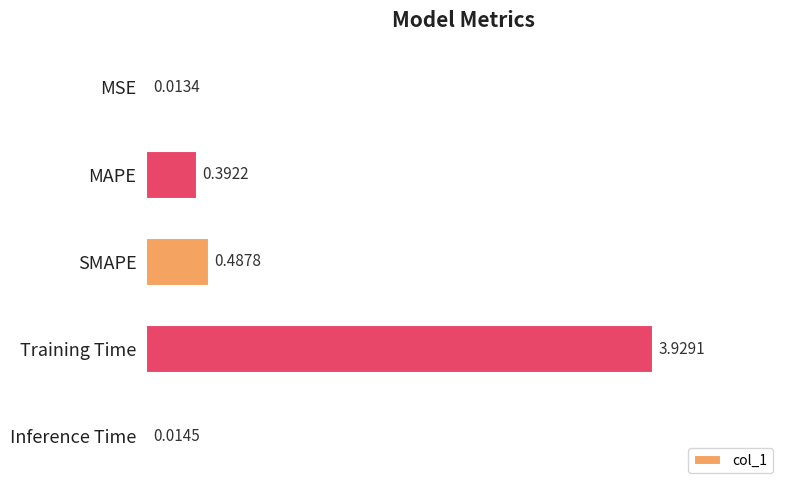

What is the sum of all values?

4.8